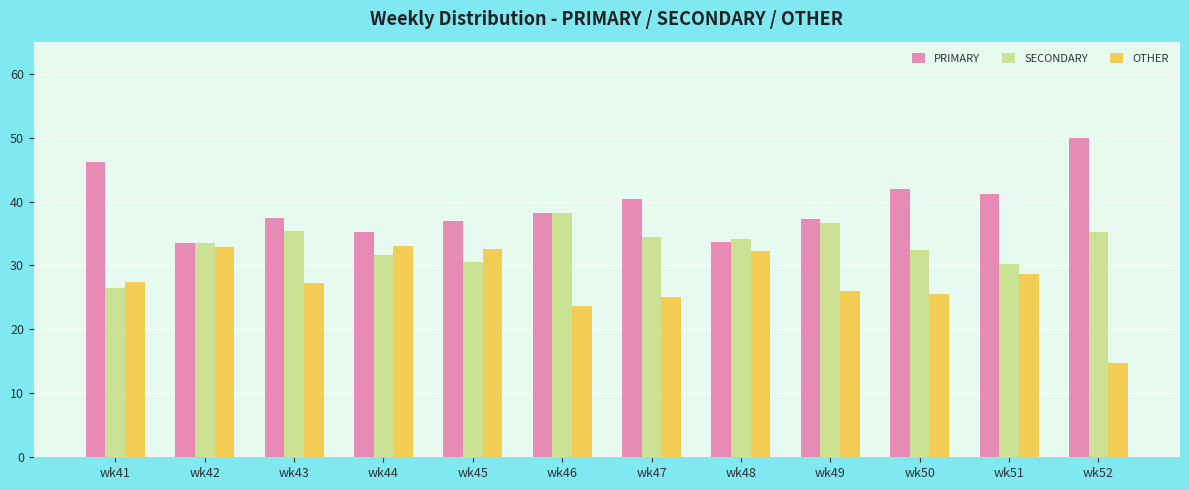

Is the value of OTHER at wk44 greater than the value of SECONDARY at wk45?

Yes